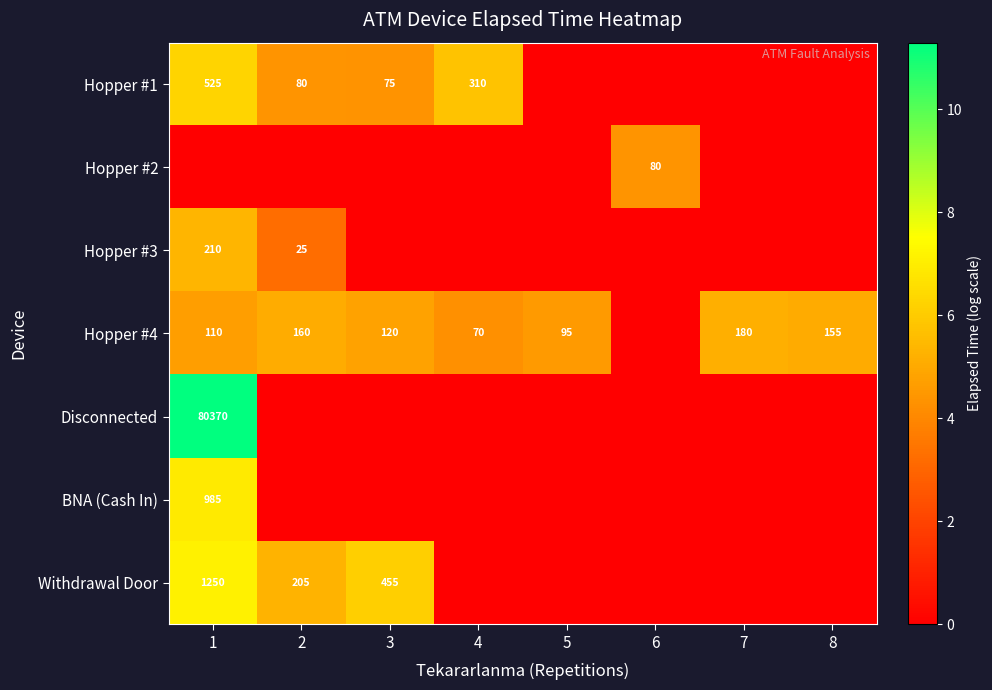

Is the value of Hopper #1 at 2 greater than the value of Withdrawal Door at 1?

No